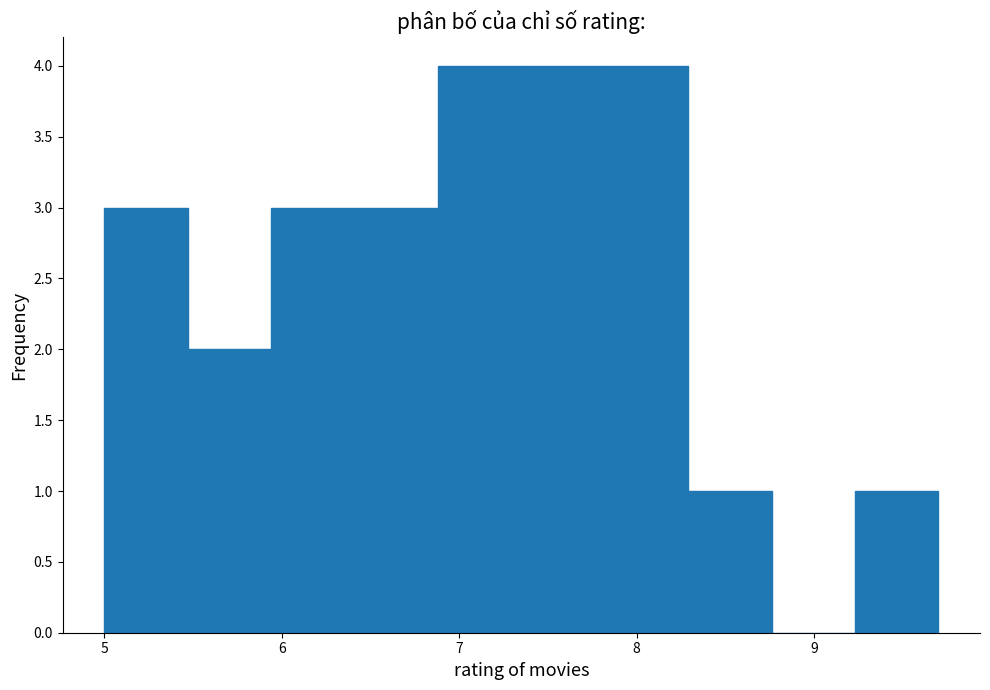

Reading left to right, list every bar in this chart as the range it spans on the x-axis followed by its height. Neither the bar edges nor the heights are printed on the chart, so give them approximately, as read against the axes.

5.00 to 5.47: 3
5.47 to 5.94: 2
5.94 to 6.41: 3
6.41 to 6.88: 3
6.88 to 7.35: 4
7.35 to 7.82: 4
7.82 to 8.29: 4
8.29 to 8.76: 1
8.76 to 9.23: 0
9.23 to 9.70: 1